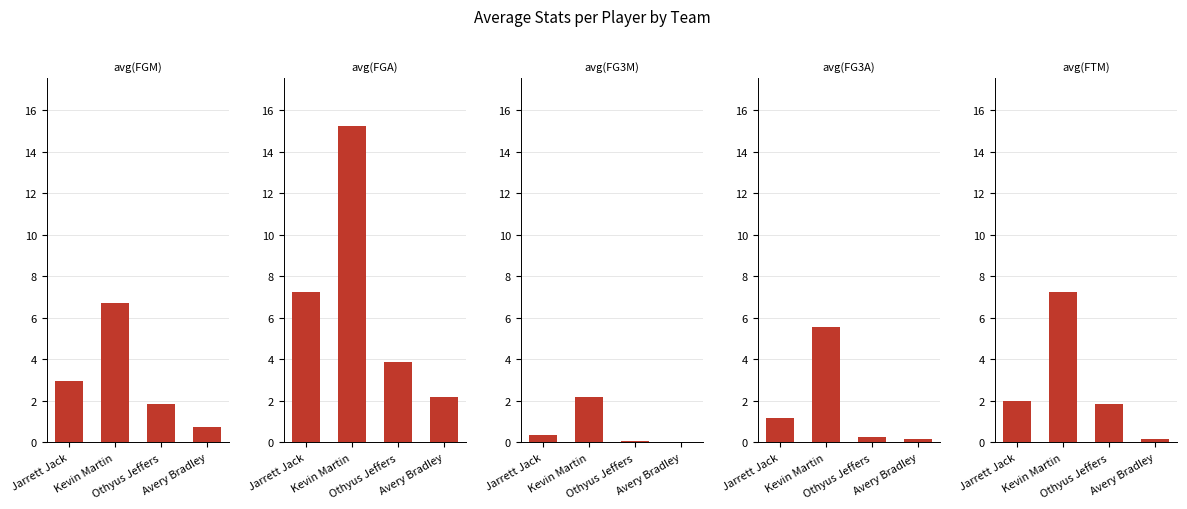

At which category is the sum across all series the highest?

Kevin Martin